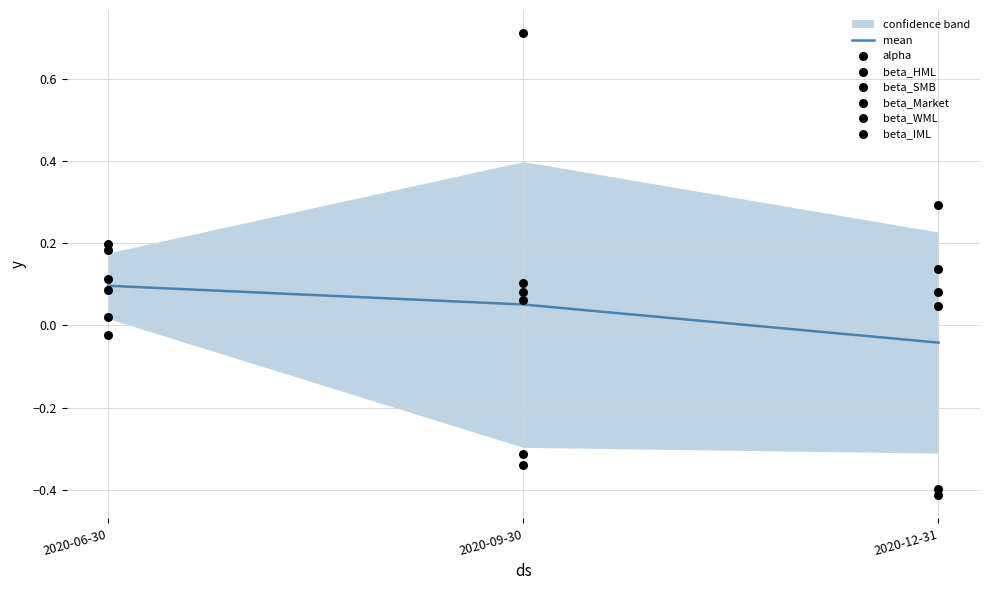

True or false: mean has a value of 0.1 at 2020-06-30.

True